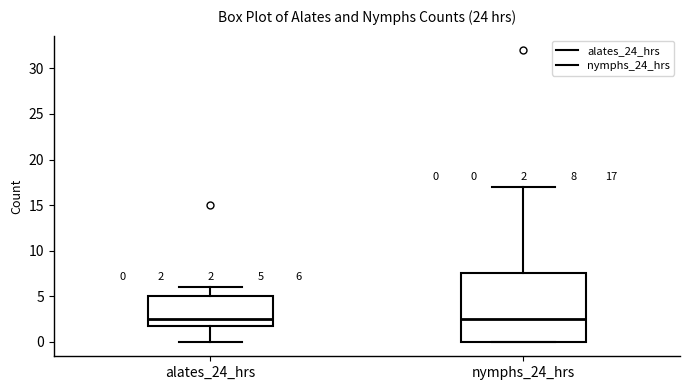

Comparing the boxes themselves (not the whiskers), which one is the tallest?

nymphs_24_hrs